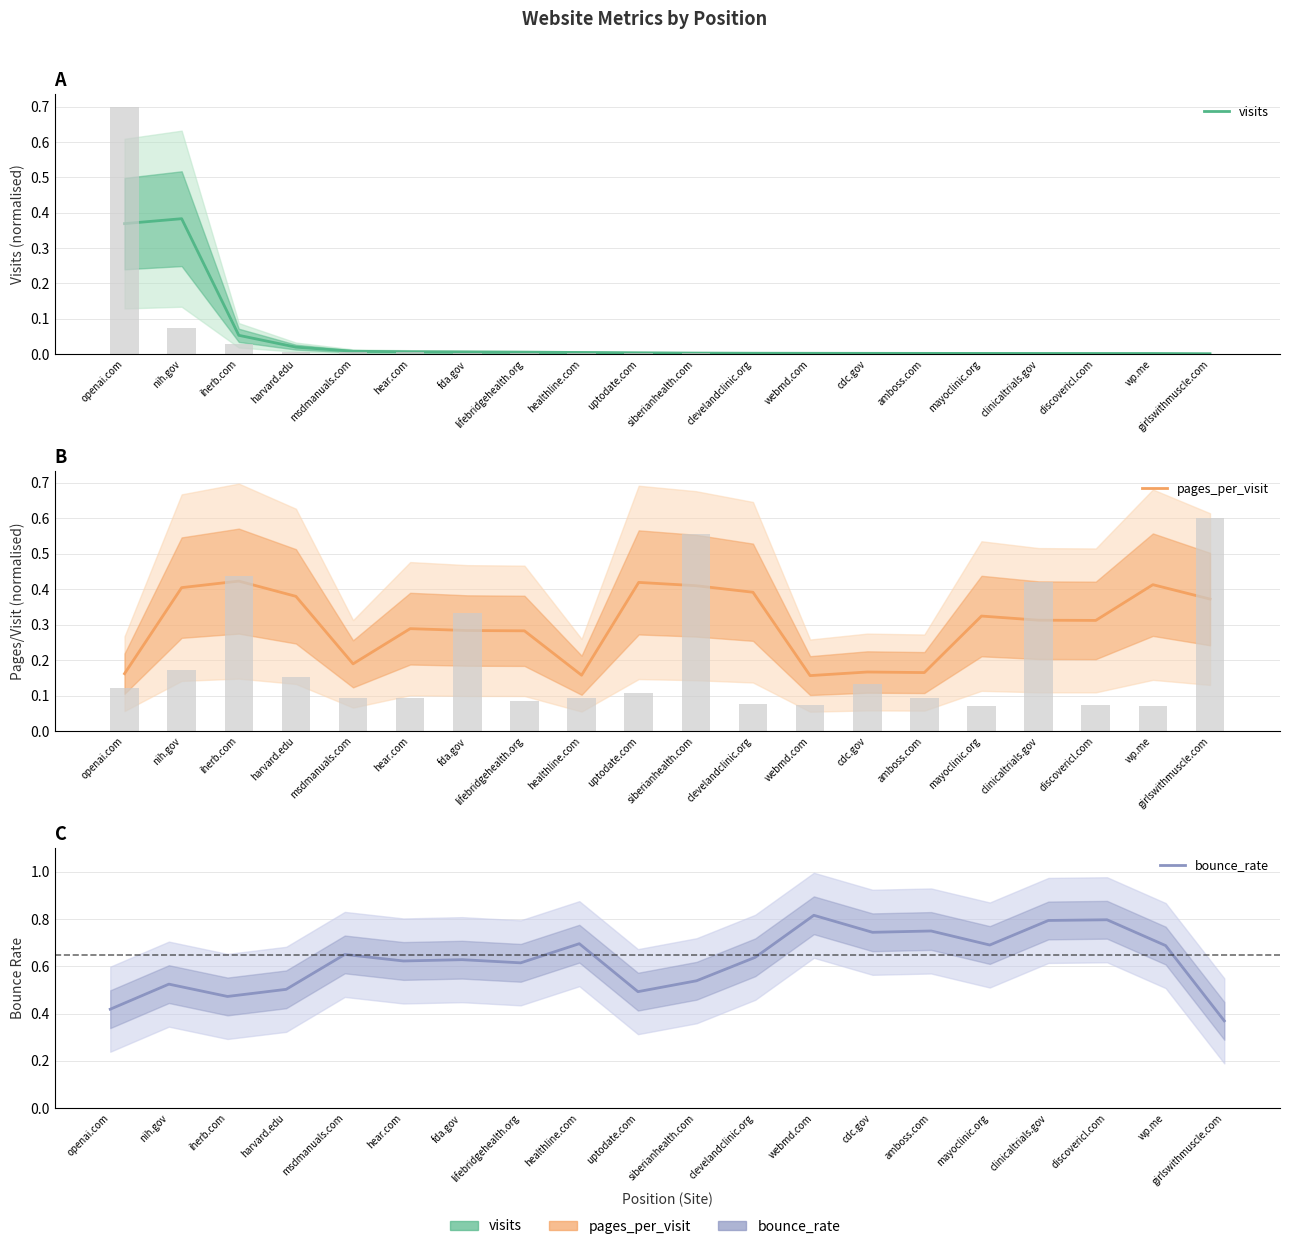

The visits series shows 0.0 at cdc.gov. True or false?

False